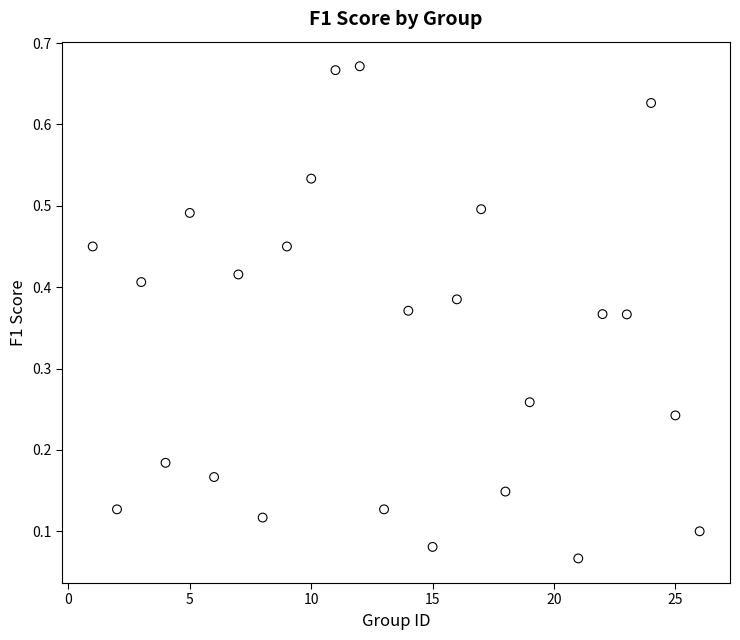

What is the range of X values (max minus min)?

25.0